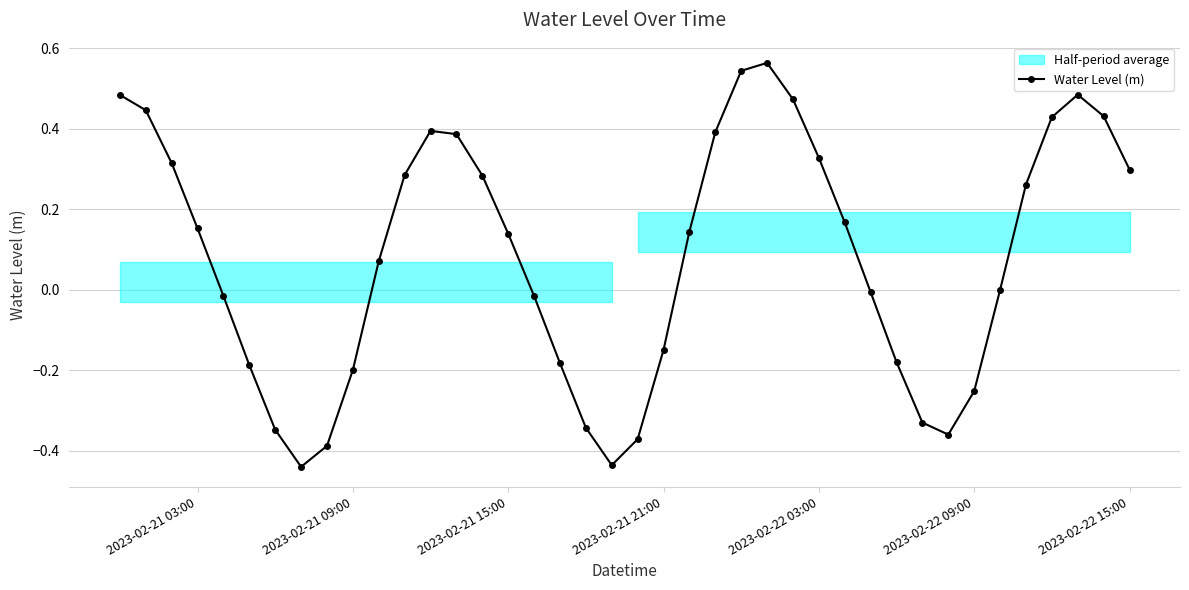

True or false: Water Level (m) has more than 2 interior local peaks.

True